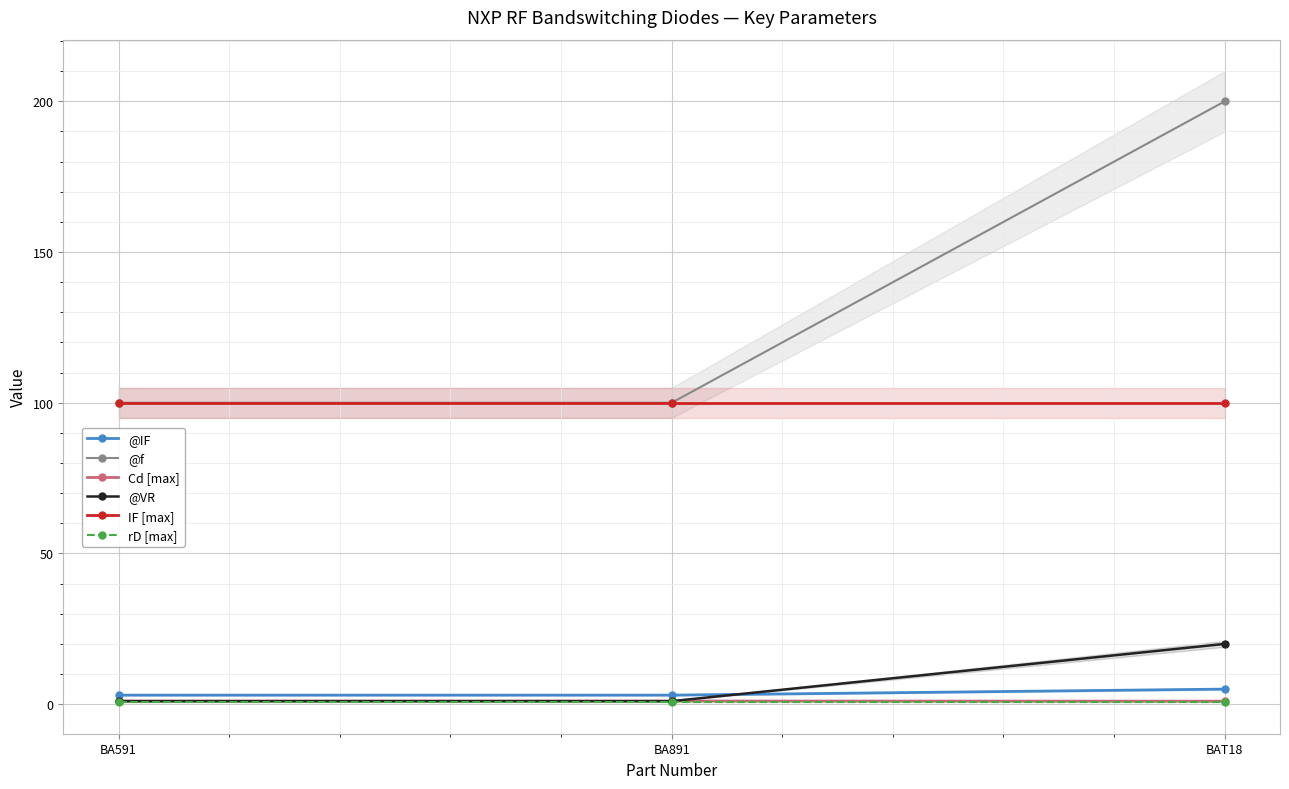

Is it true that @IF equals 3.0 at BA591?

True